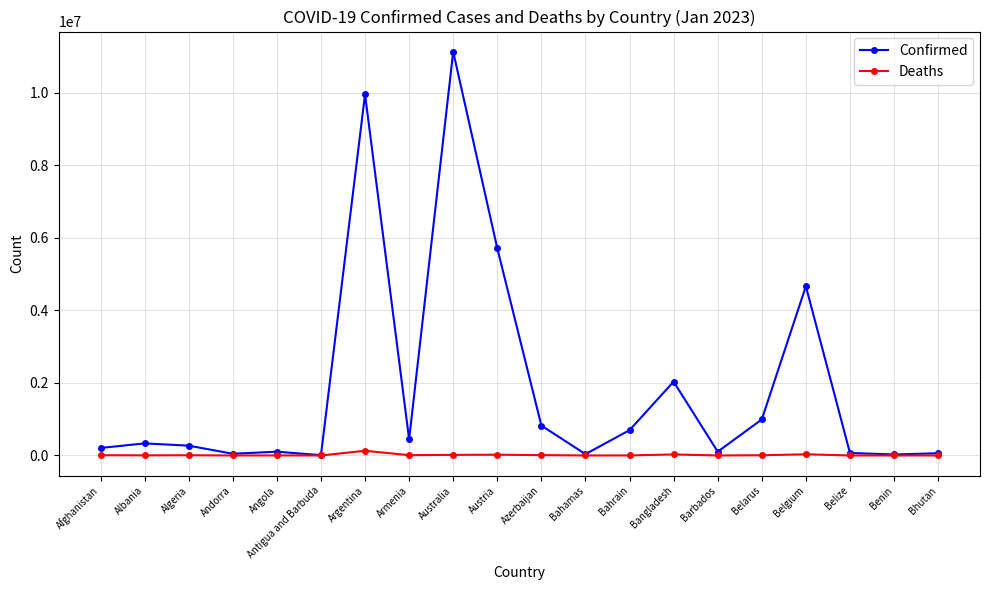

Does the chart display data point markers on the line(s)?

Yes